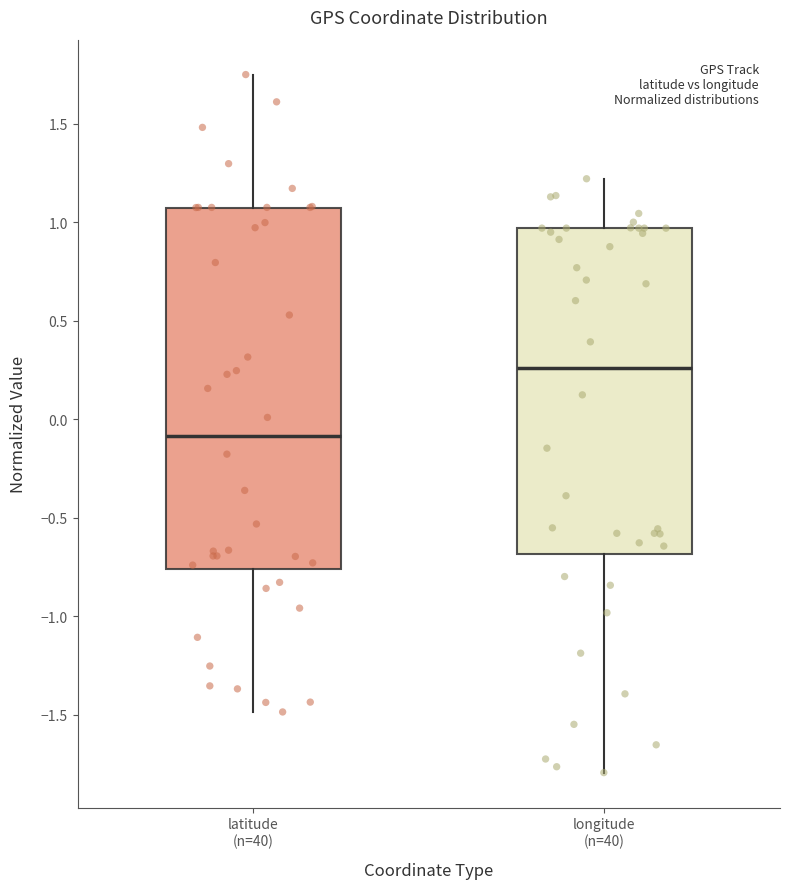

Which box's median line is the highest?

longitude (n=40)